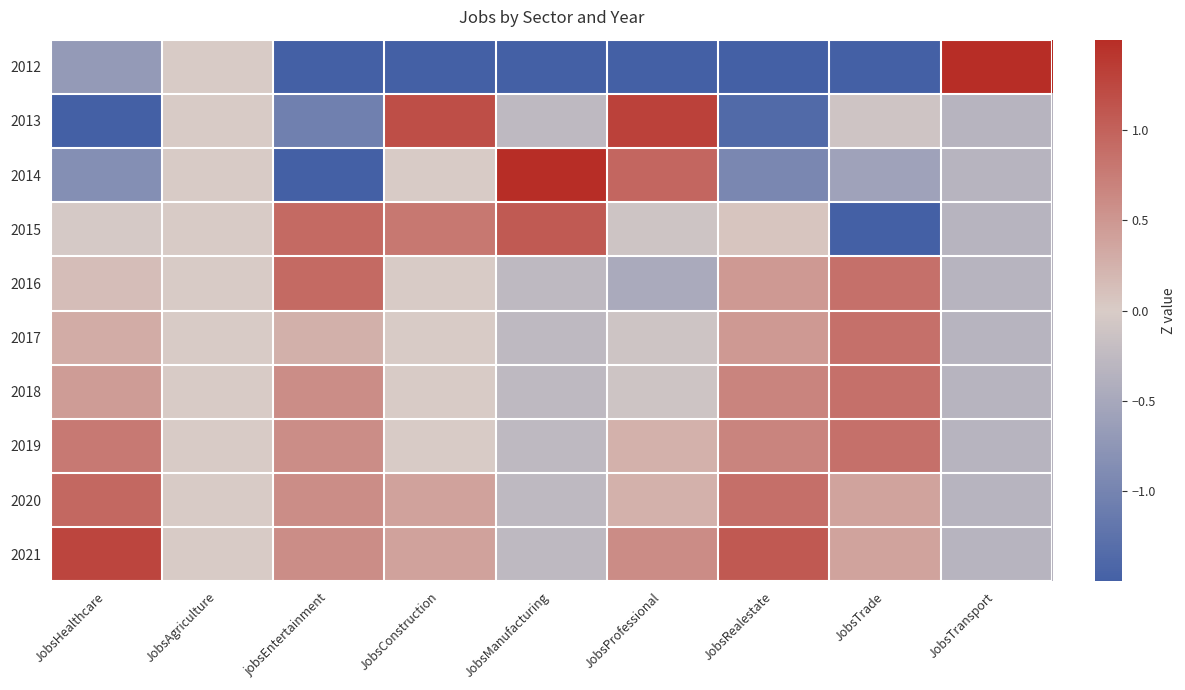

What is the difference between the highest and lowest values at JobsManufacturing?

4.0